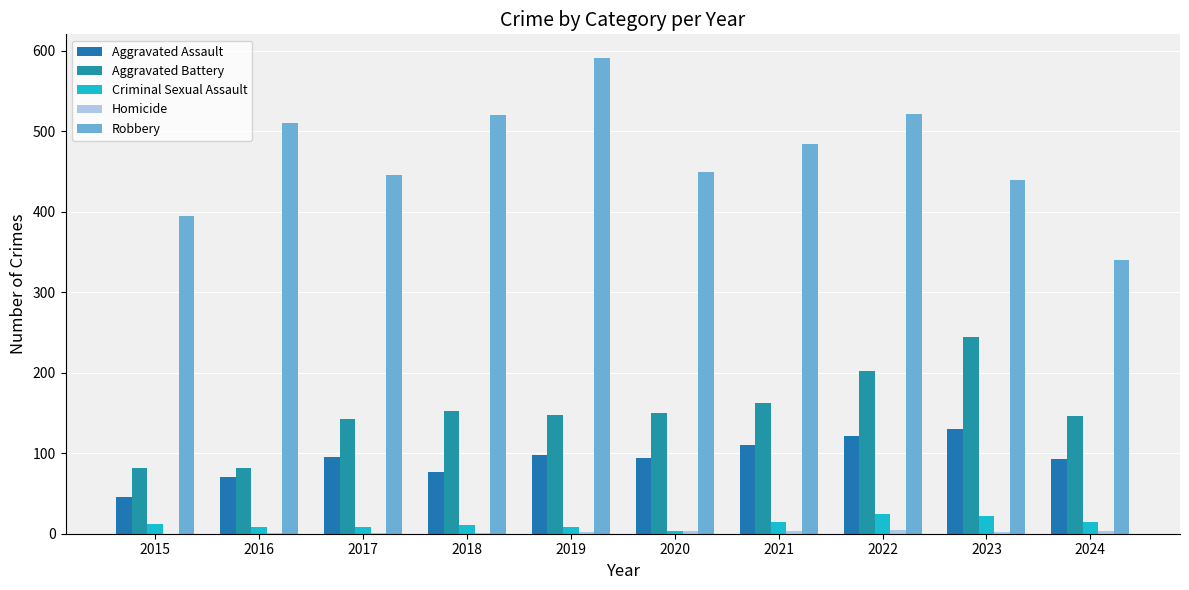

At how many categories does at least one series exceed 561?

1